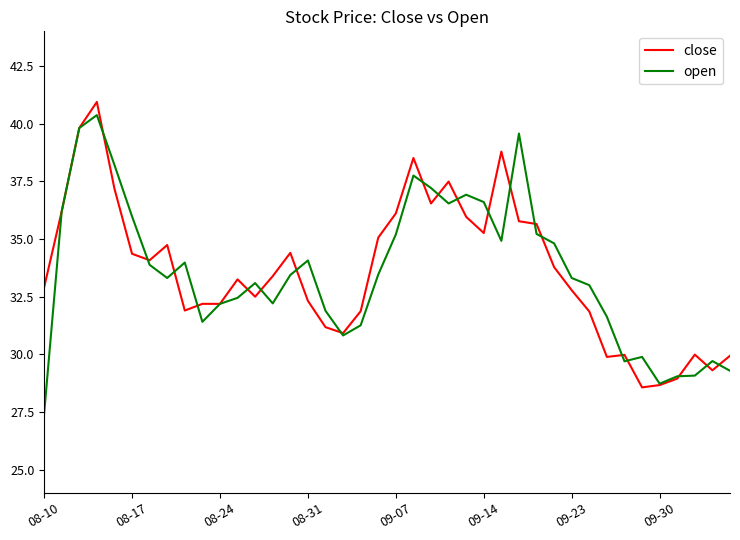

What is the smallest value displayed?

27.4